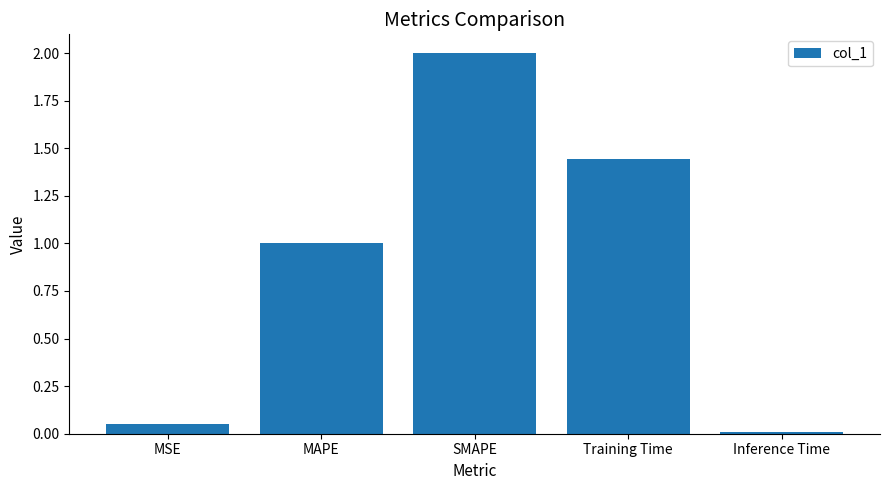

Is it true that the value at SMAPE is 2.0?

True